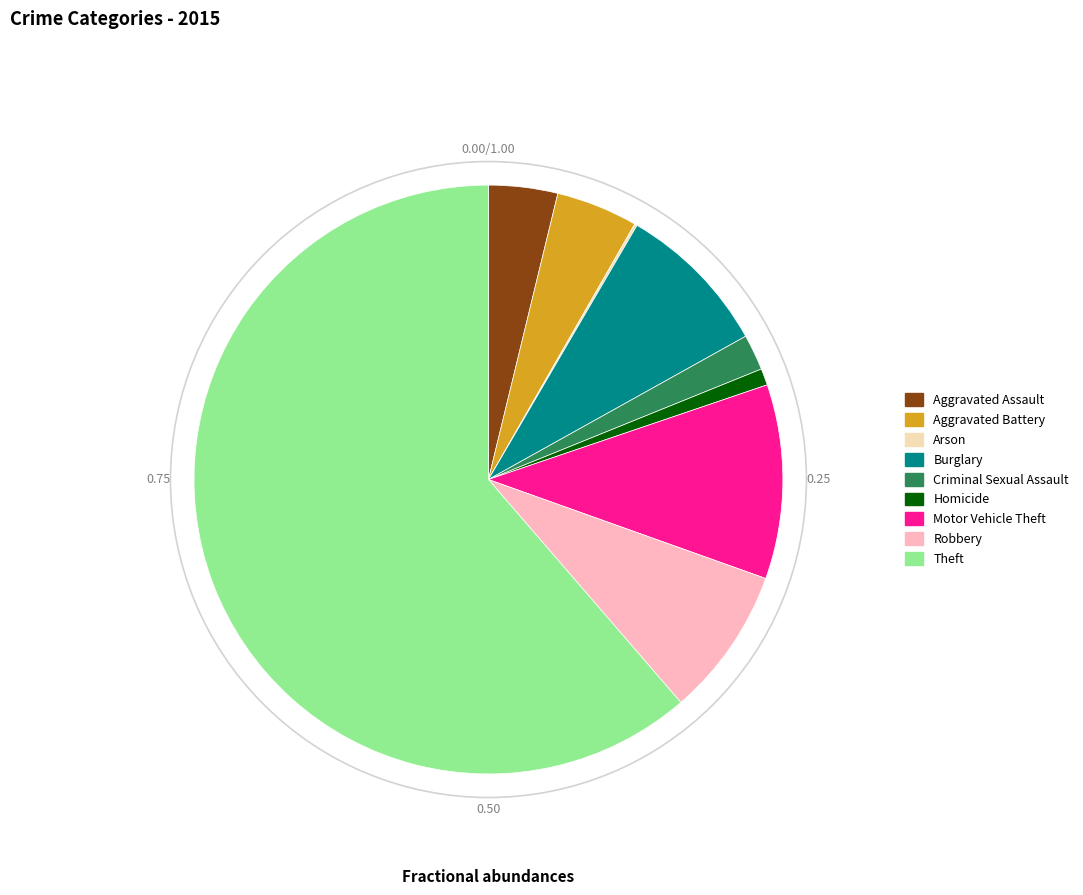

Does Theft represent more than half of the total?

Yes